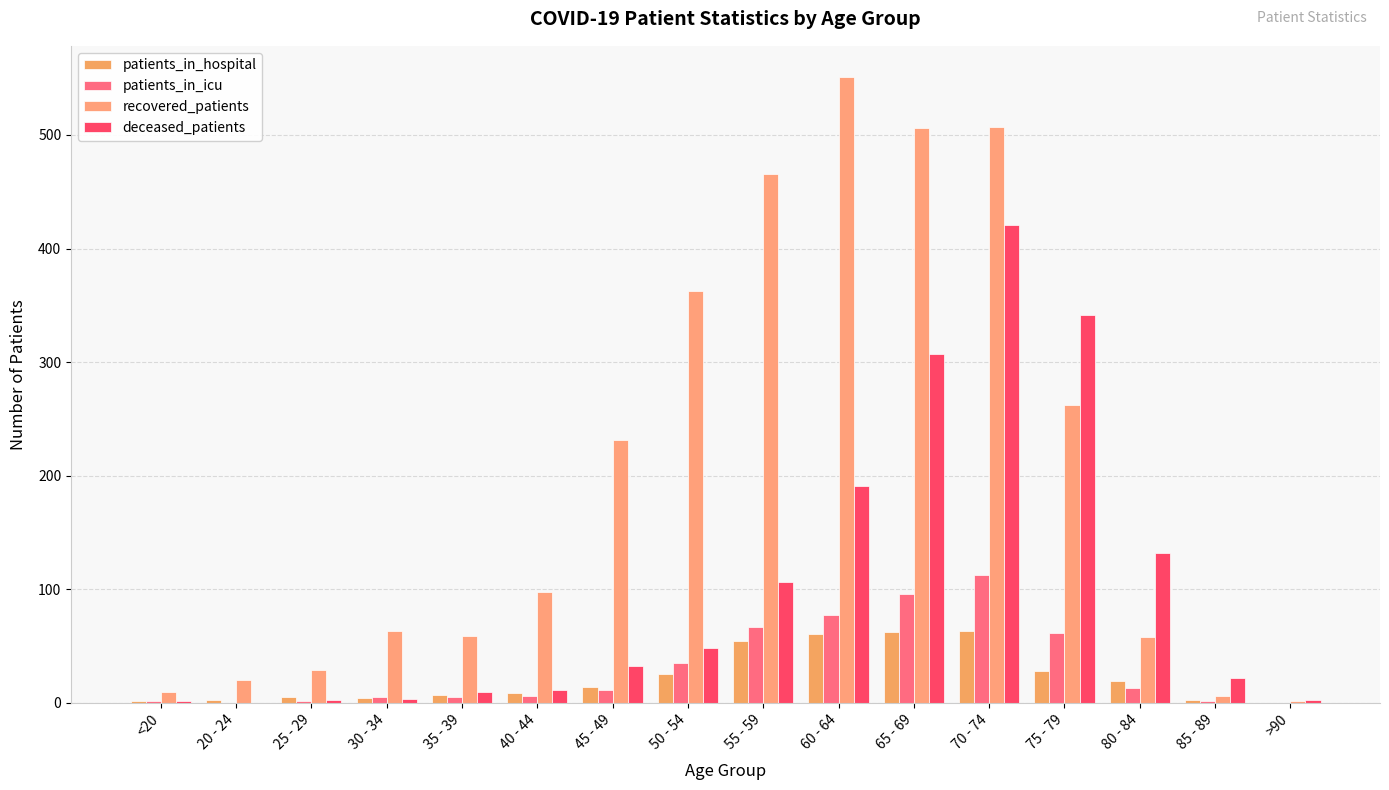

Are the bars horizontal?

No